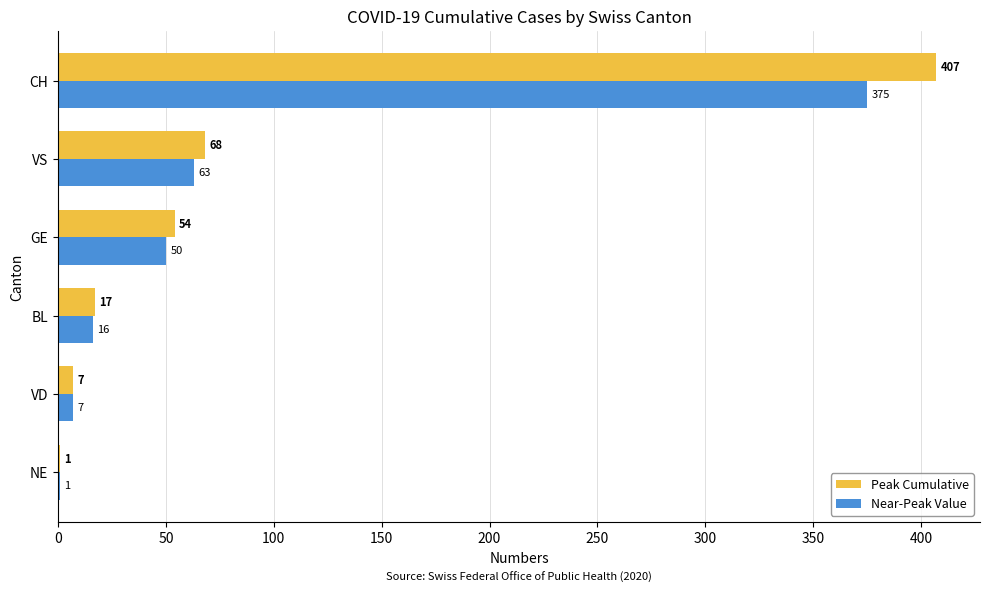

At which label is Near-Peak Value closest to 188?

VS